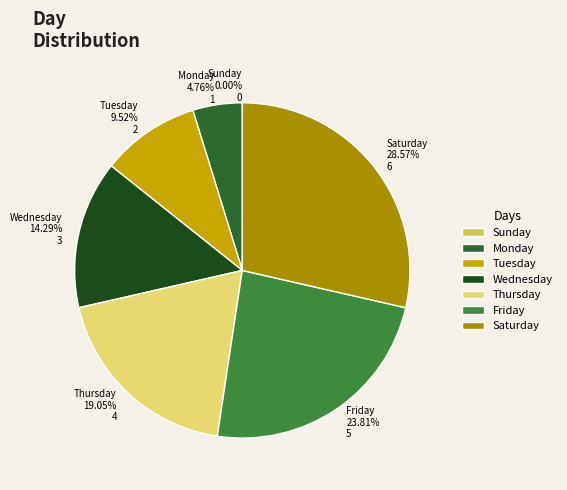

Rank the categories by value from highest to lowest.

Saturday, Friday, Thursday, Wednesday, Tuesday, Monday, Sunday